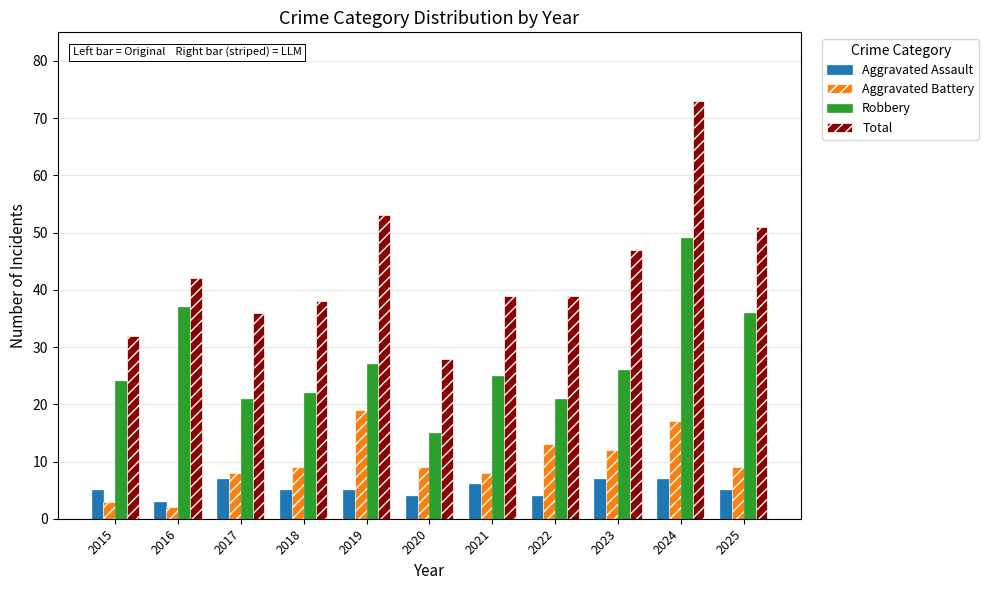

What is the approximate value of Aggravated Battery at 2023, to the nearest 10?

10